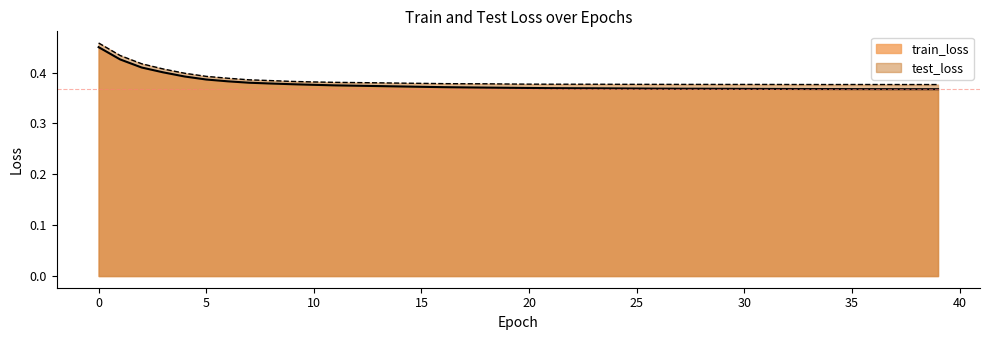

True or false: train_loss and test_loss intersect in this chart.

False